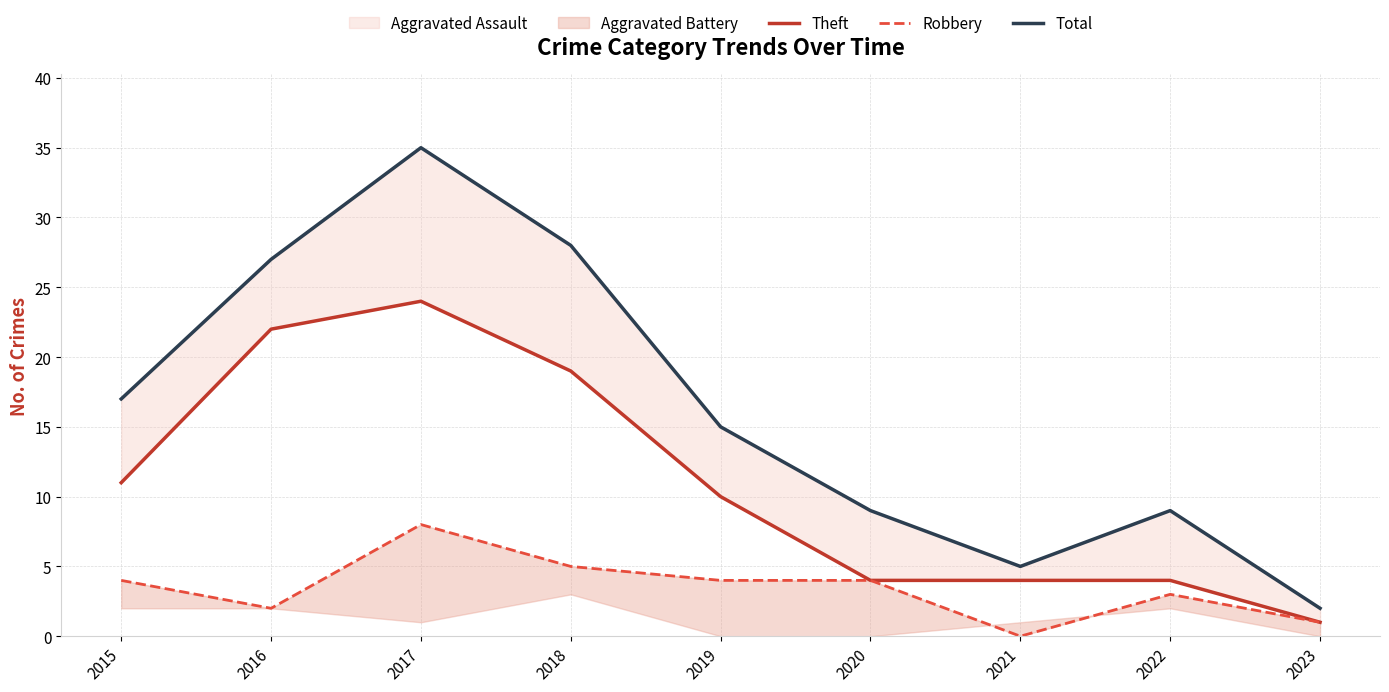

At which label does Total reach its peak?

2017